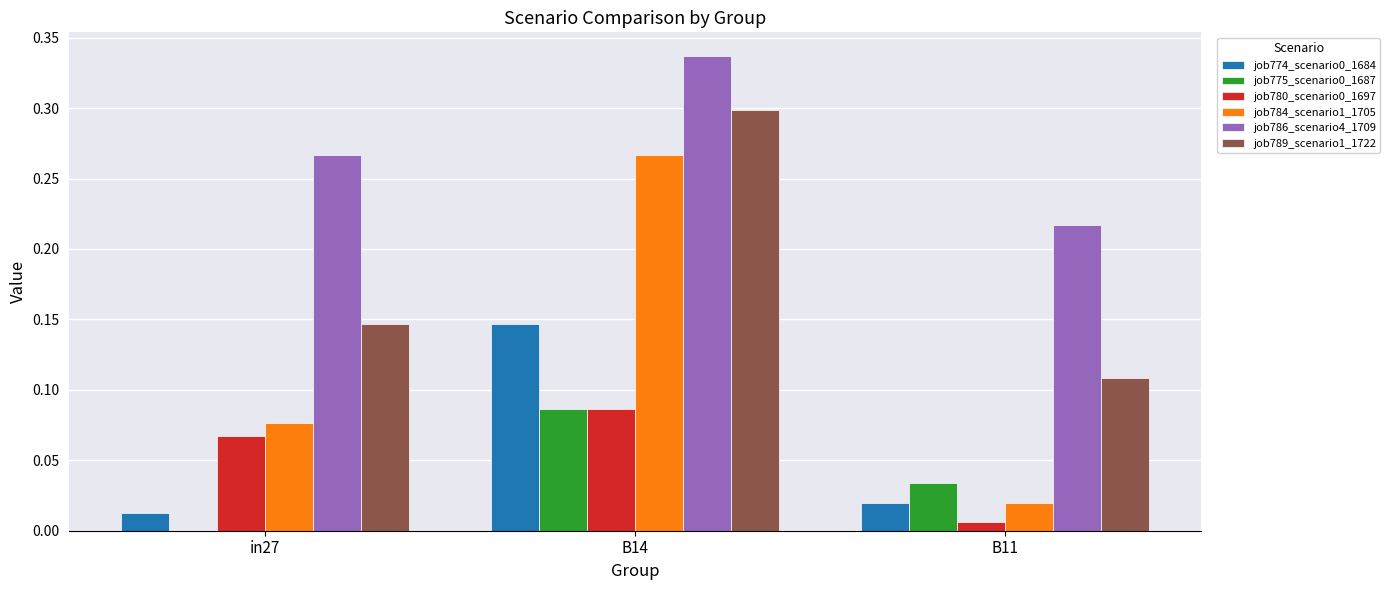

Which category has the highest value in the job780_scenario0_1697 series?

B14